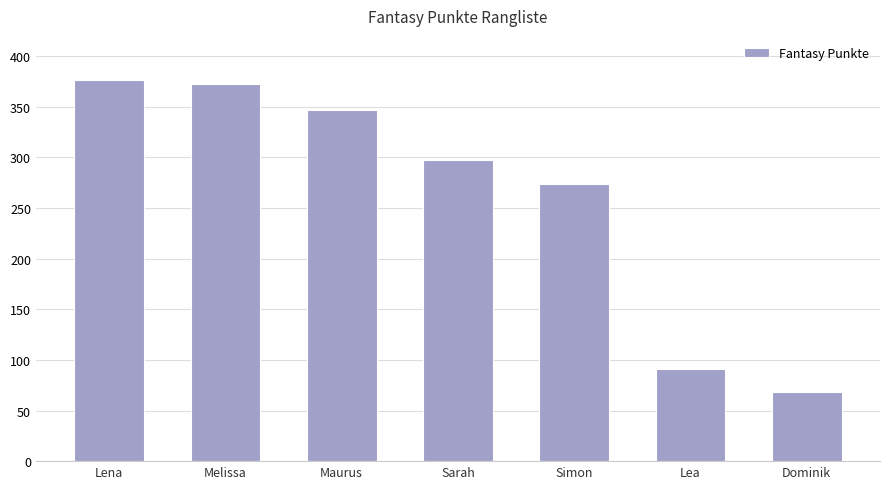

How many data points does each series have?

7